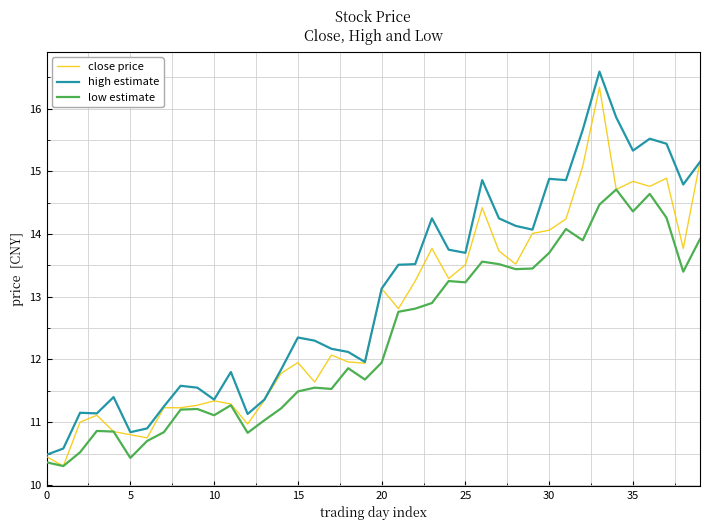

List the series in order of their overall mean, lowest first.

low estimate, close price, high estimate